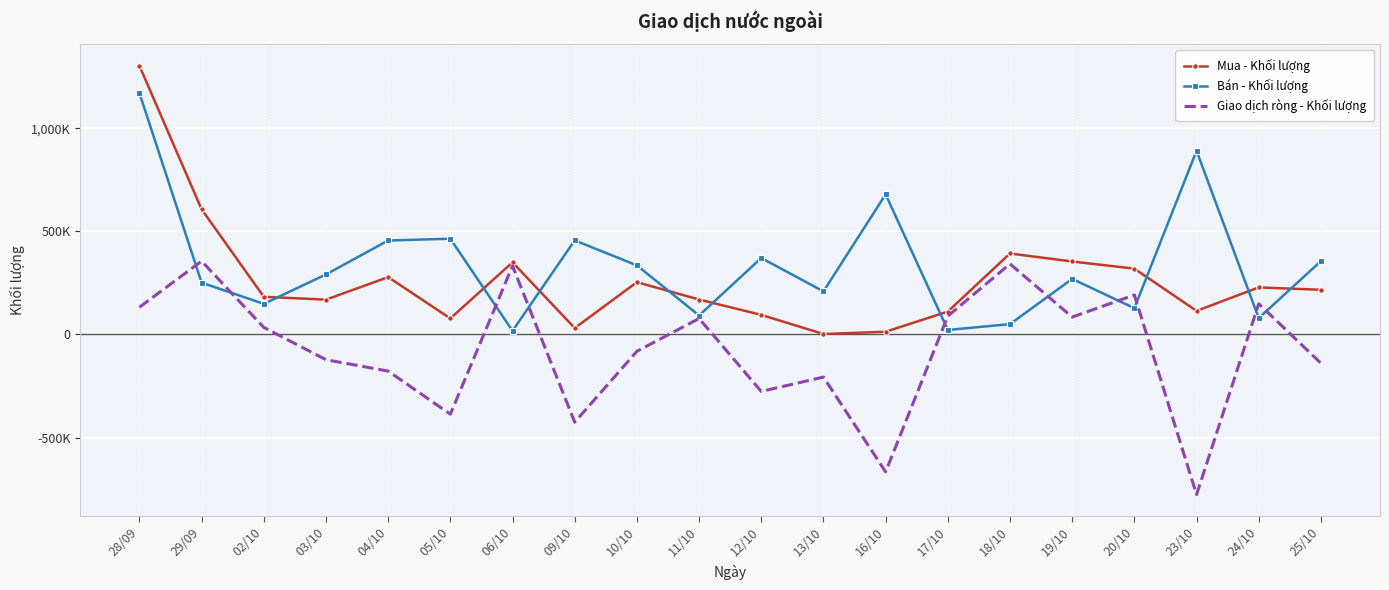

True or false: Giao dịch ròng - Khối lượng and Mua - Khối lượng cross at least once.

False